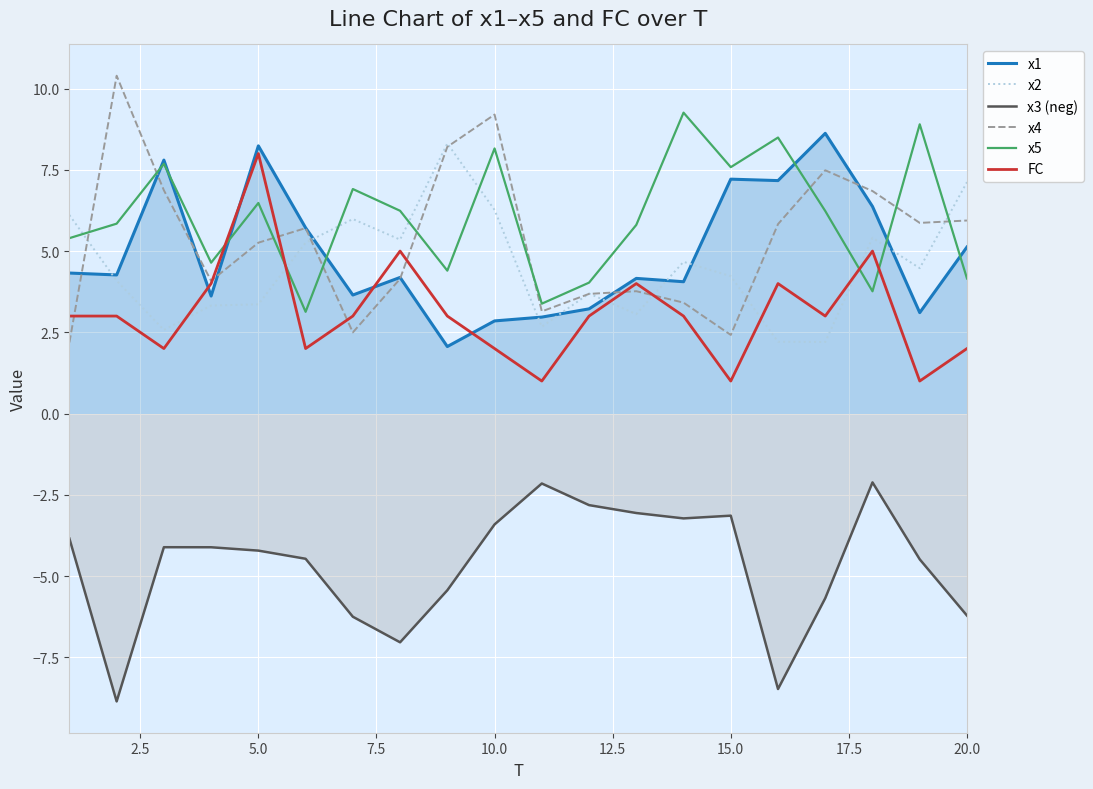

True or false: FC has a value of 4.8 at 20.0.

False